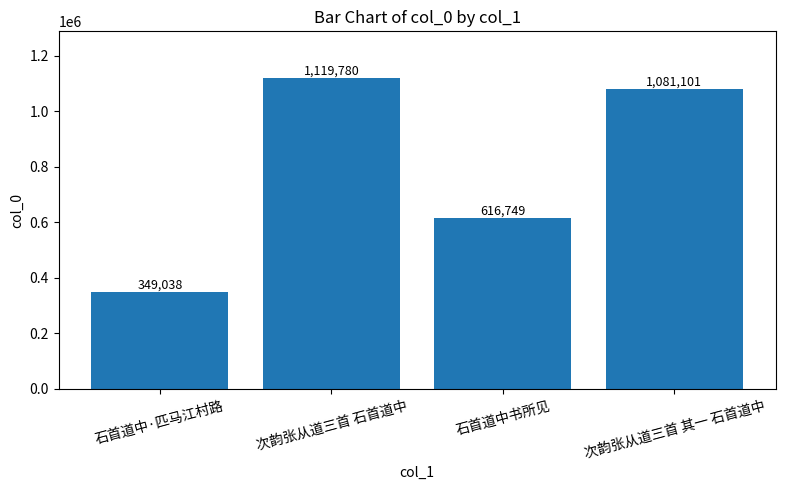

What is the sum of the values at 石首道中·匹马江村路 and 次韵张从道三首 石首道中?

1468818